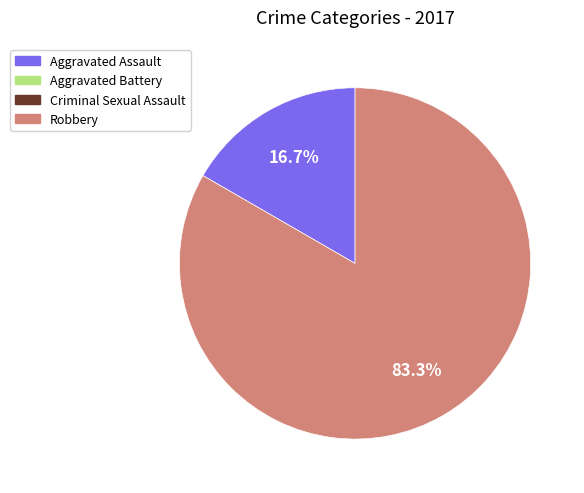

Is there any slice that represents more than half of the pie?

Yes